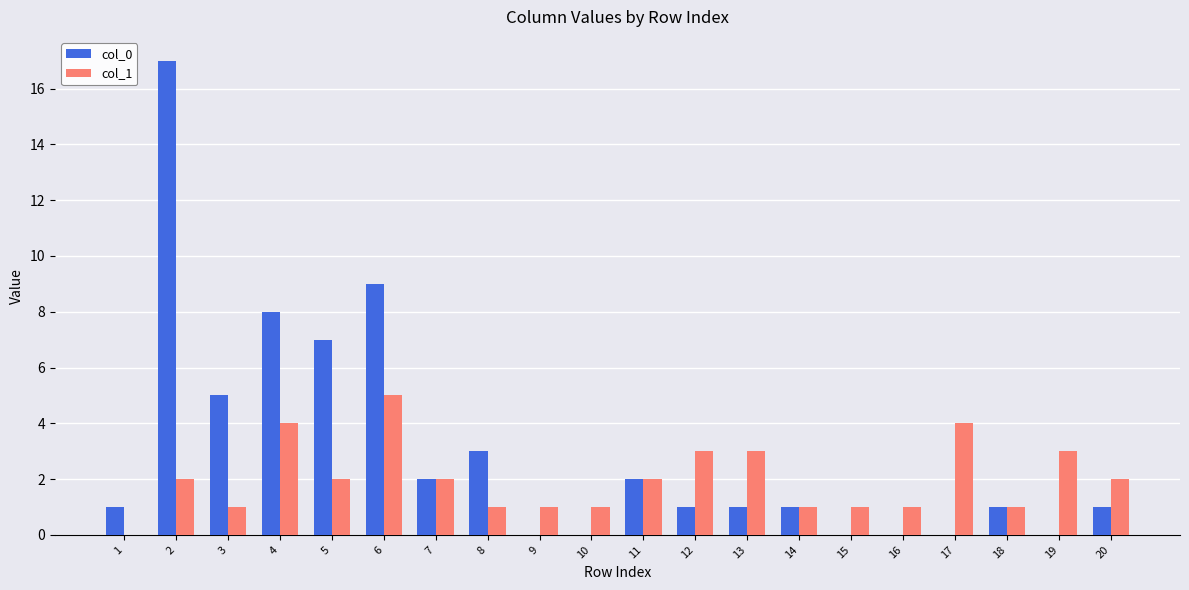

What is the average value of the col_0 series?

3